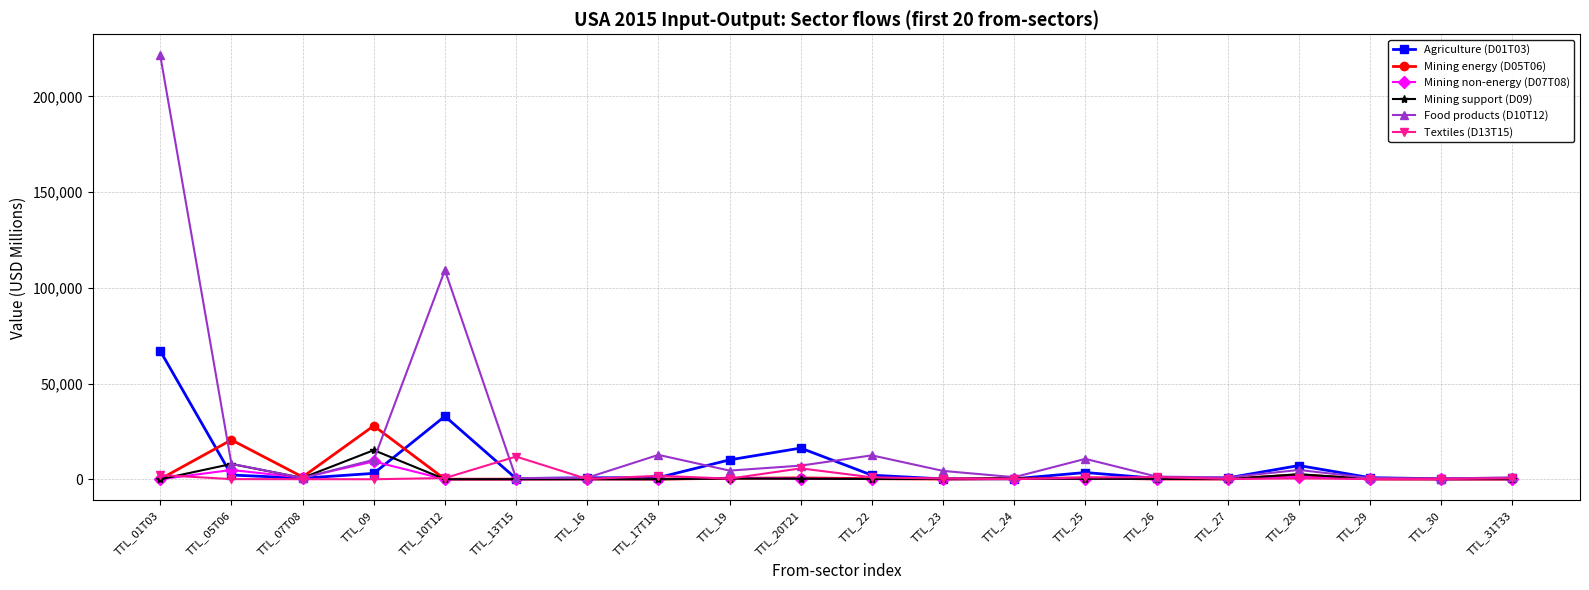

Which series has the widest spread of values?

Food products (D10T12)